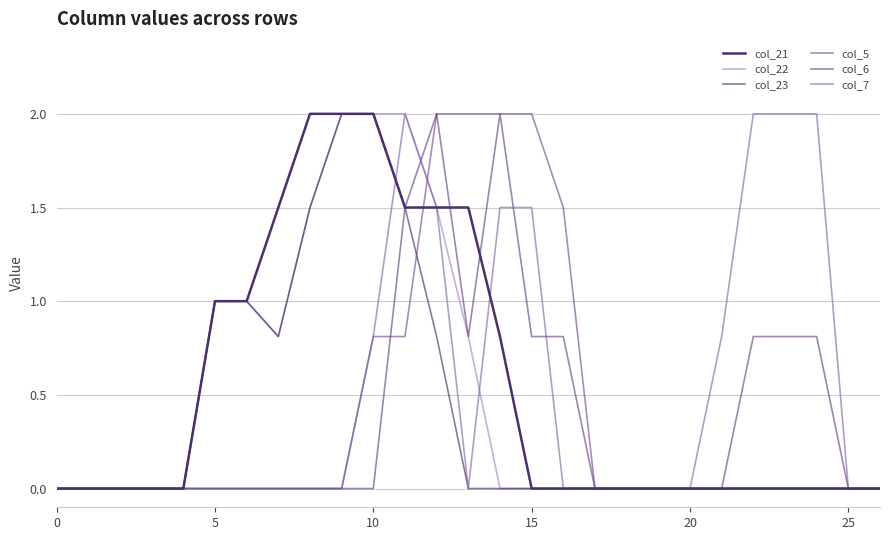

Which series has the largest range (max minus min)?

col_21